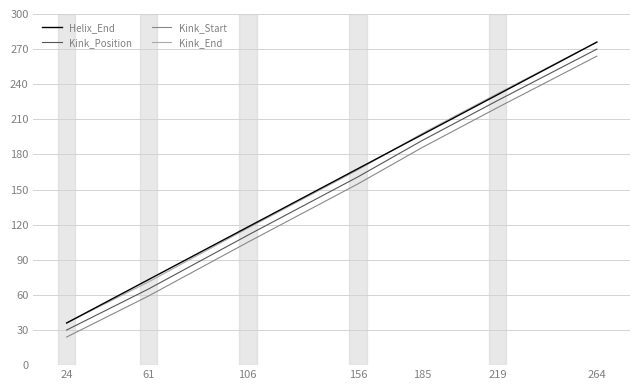

Which category has the highest value across all series?

264